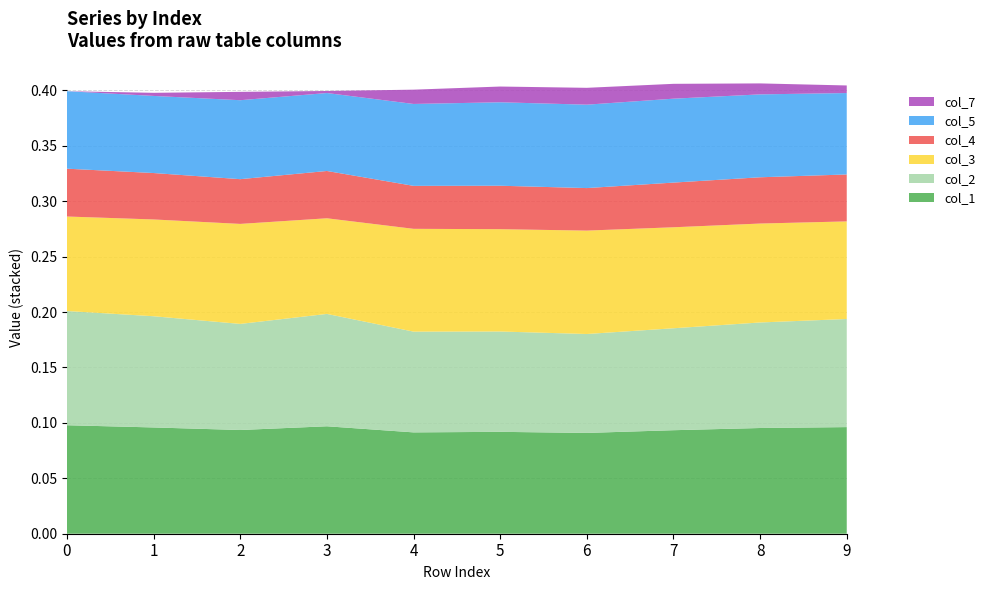

Reading left to right, what are all the values shown in this chart?

col_1: 0.1	0.1	0.1	0.1	0.1	0.1	0.1	0.1	0.1	0.1
col_2: 0.1	0.1	0.1	0.1	0.1	0.1	0.1	0.1	0.1	0.1
col_3: 0.1	0.1	0.1	0.1	0.1	0.1	0.1	0.1	0.1	0.1
col_4: 0.0	0.0	0.0	0.0	0.0	0.0	0.0	0.0	0.0	0.0
col_5: 0.1	0.1	0.1	0.1	0.1	0.1	0.1	0.1	0.1	0.1
col_7: -0.0	-0.0	-0.0	-0.0	0.0	0.0	0.0	0.0	-0.0	-0.0